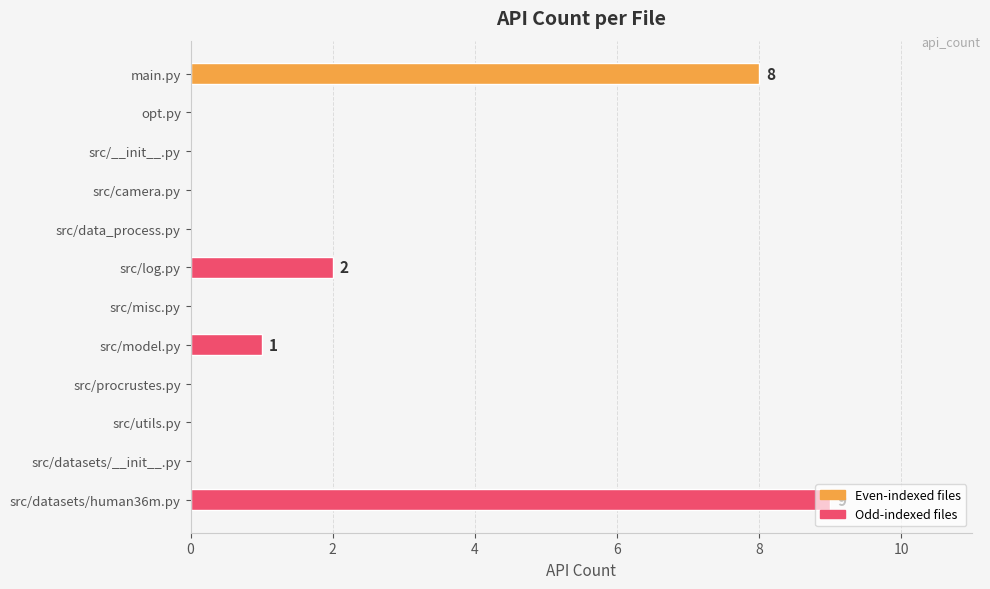

At which category does the chart reach its peak across all series?

src/datasets/human36m.py